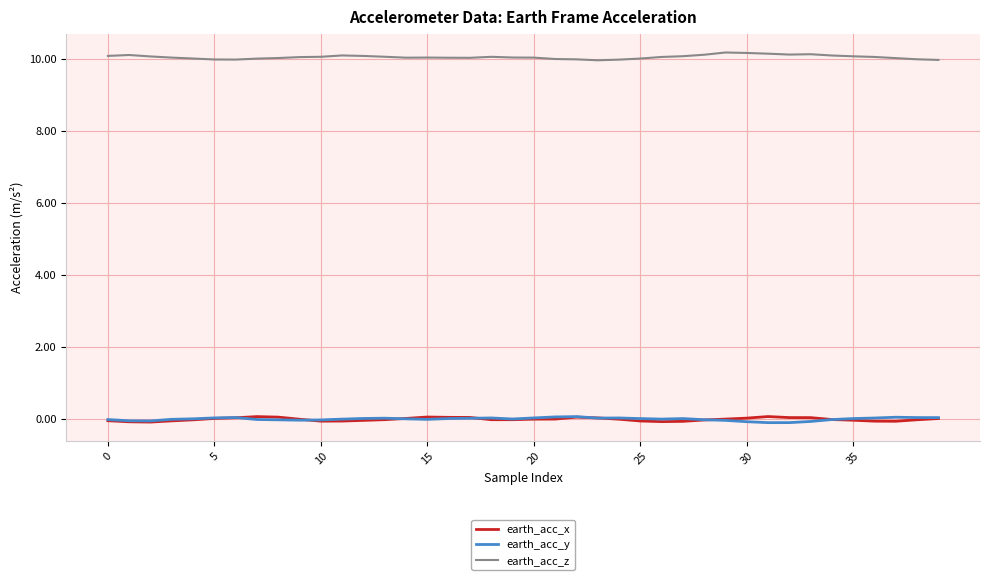

What is the lowest value of the earth_acc_x series?

-0.1